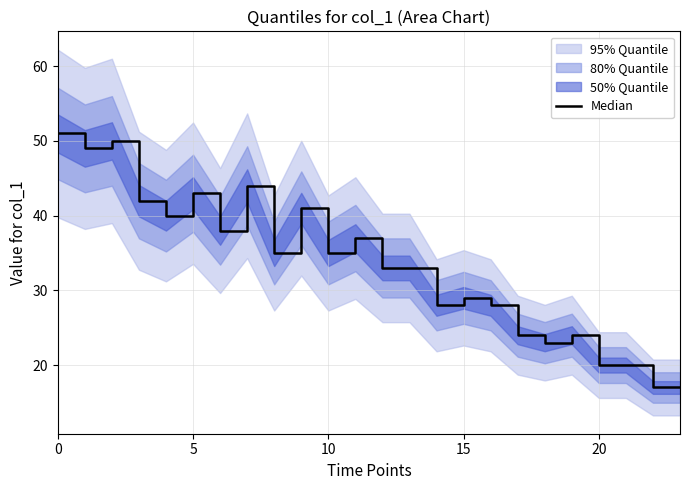

What is the value of the 19th point from the left?

23